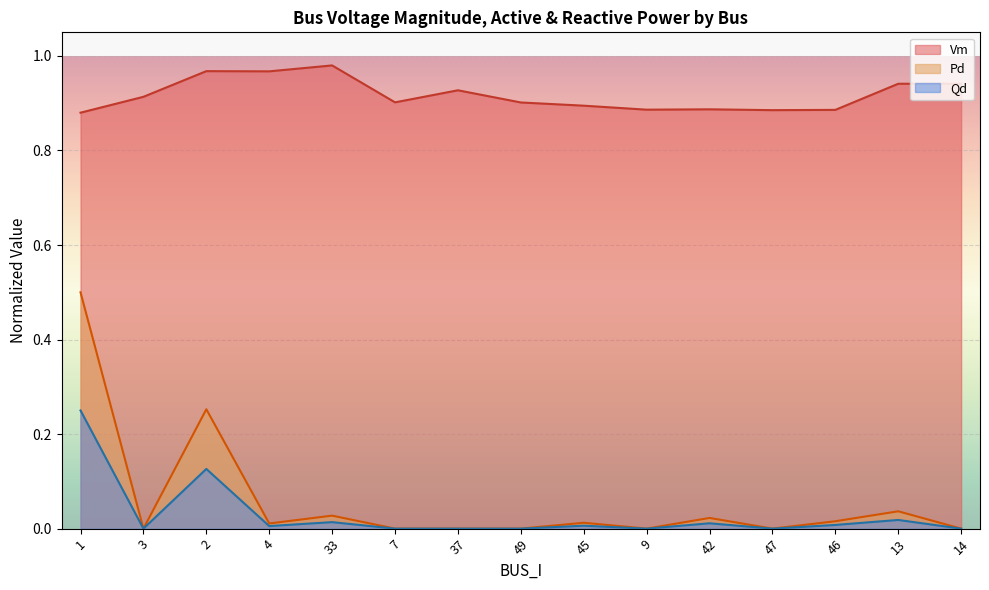

What is the sum of all Pd values?

0.9